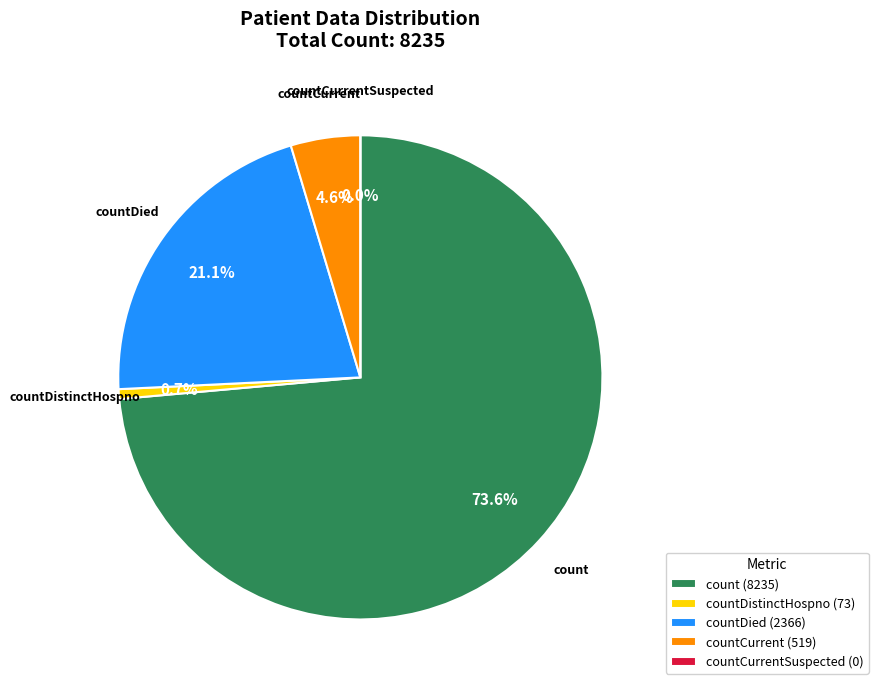

Does any single category account for the majority?

Yes